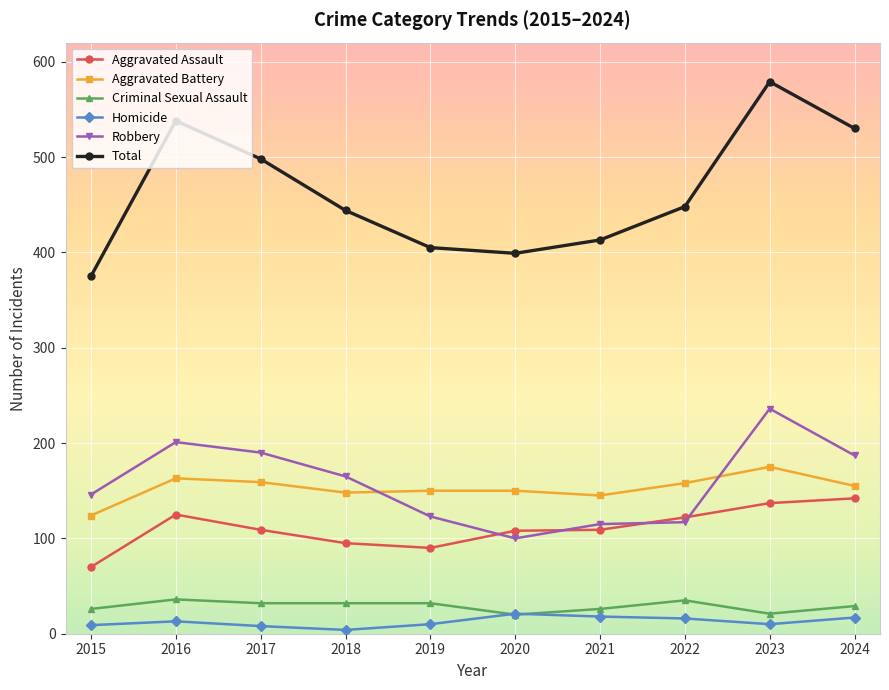

What is the maximum value for Aggravated Assault?

142